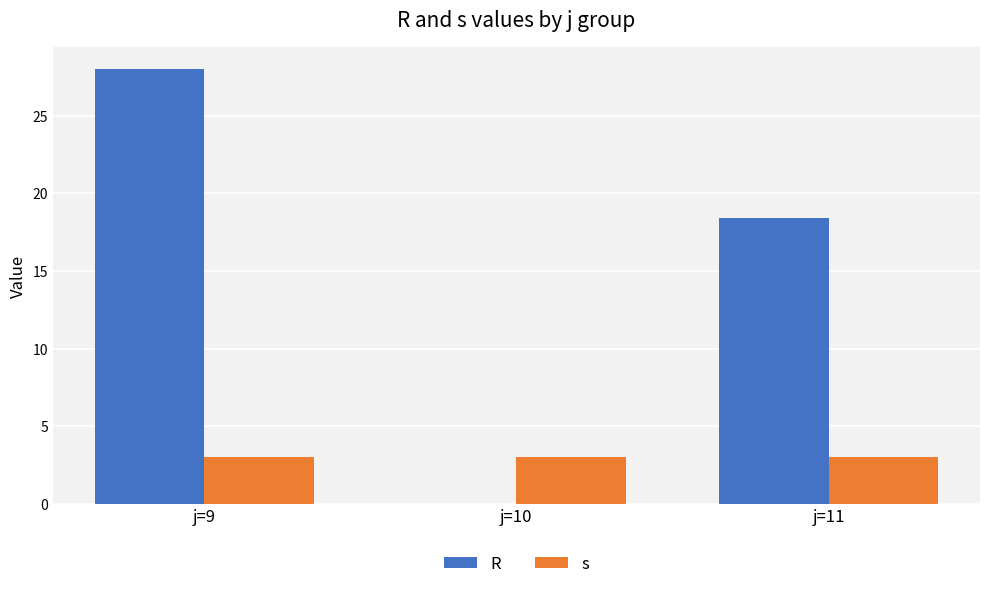

The s series shows 4.7 at j=11. True or false?

False